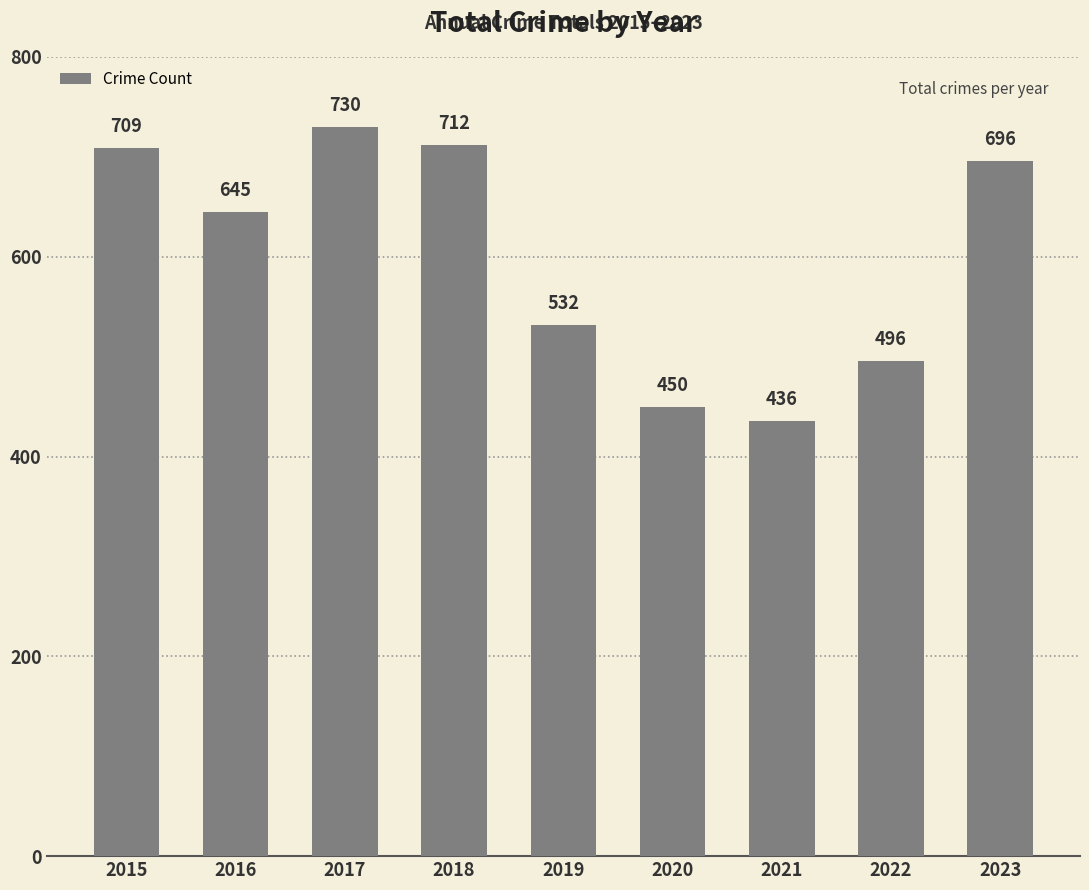

Where does the data first go above 645?

2015